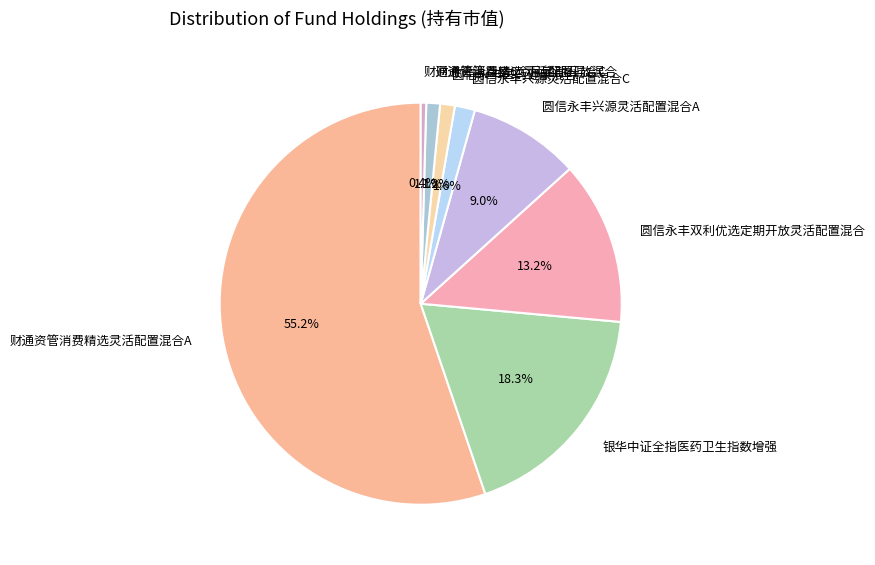

Which category has the smallest portion of the pie?

财通资管消费精选灵活配置混合C